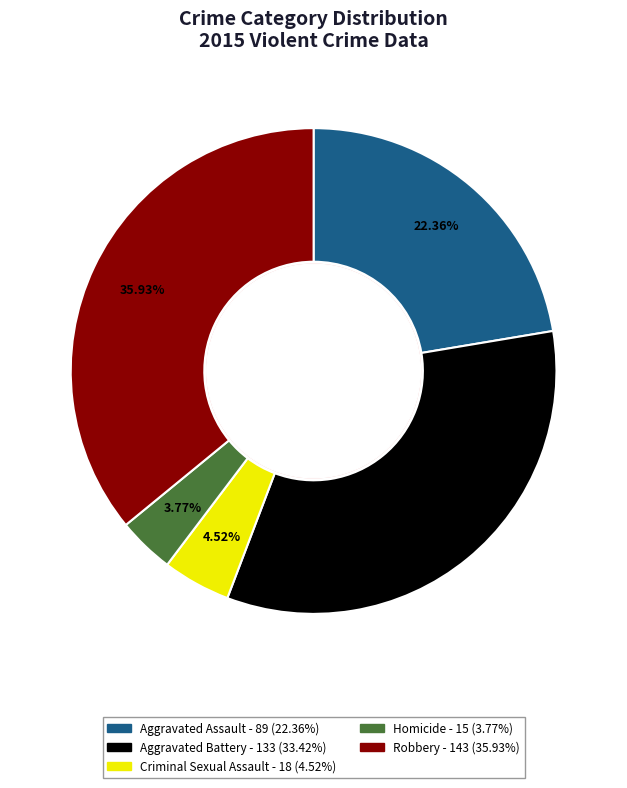

How many segments does this pie chart have?

5